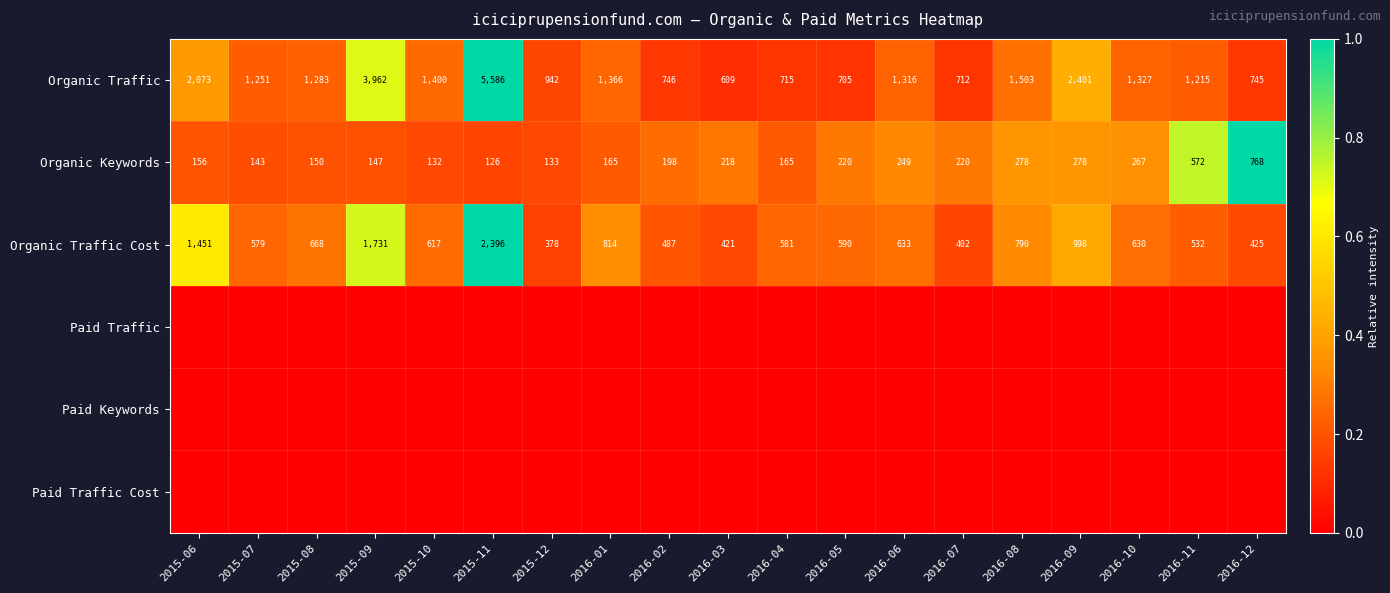

Rank the categories by Organic Traffic Cost value from lowest to highest.

2015-12, 2016-07, 2016-03, 2016-12, 2016-02, 2016-11, 2015-07, 2016-04, 2016-05, 2015-10, 2016-10, 2016-06, 2015-08, 2016-08, 2016-01, 2016-09, 2015-06, 2015-09, 2015-11